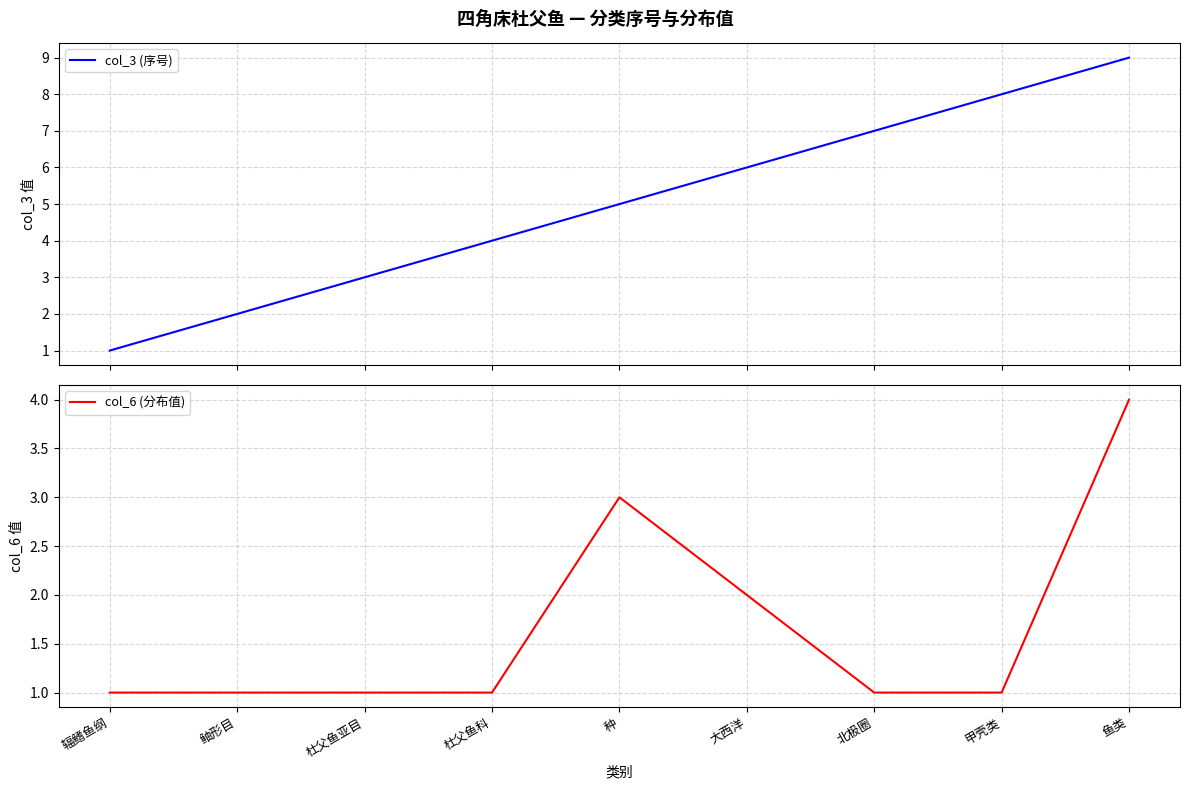

What is the difference between the highest and lowest values at 北极圈?

6